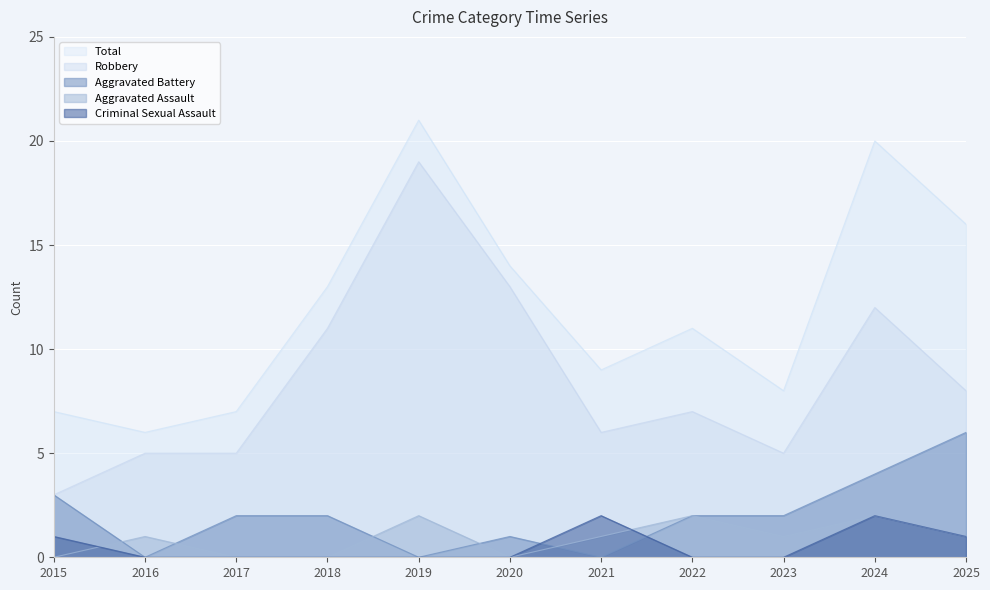

What is the sum of all Total values?

132